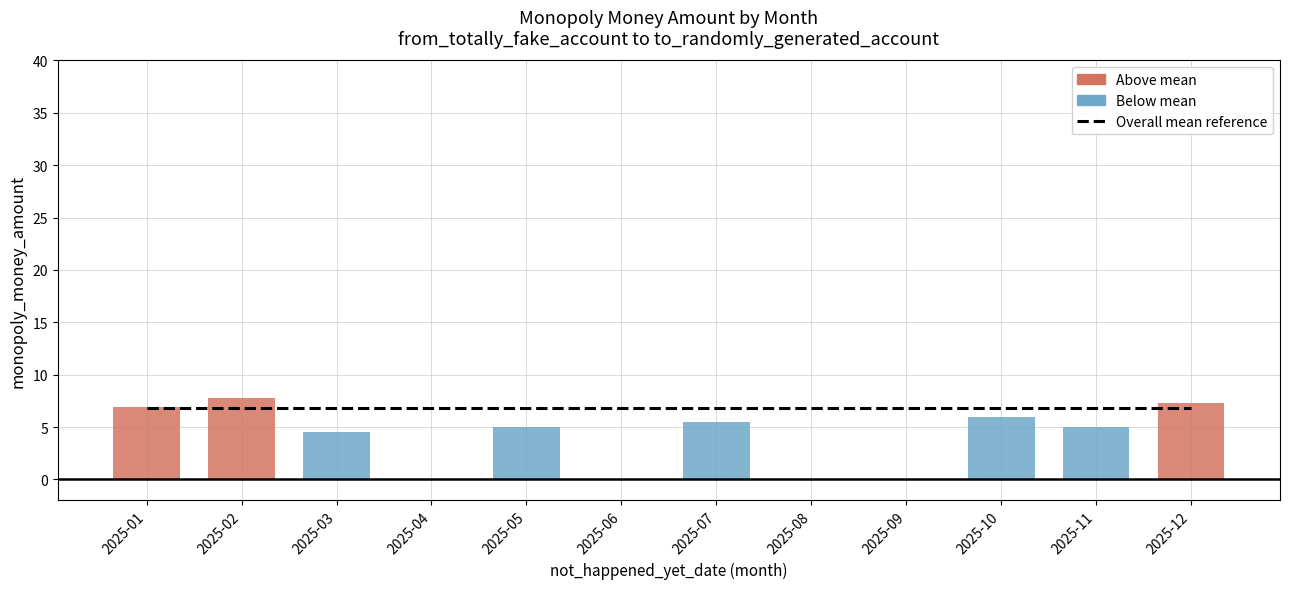

What is the value of the Overall mean reference bar at the 8th from the left?

6.8